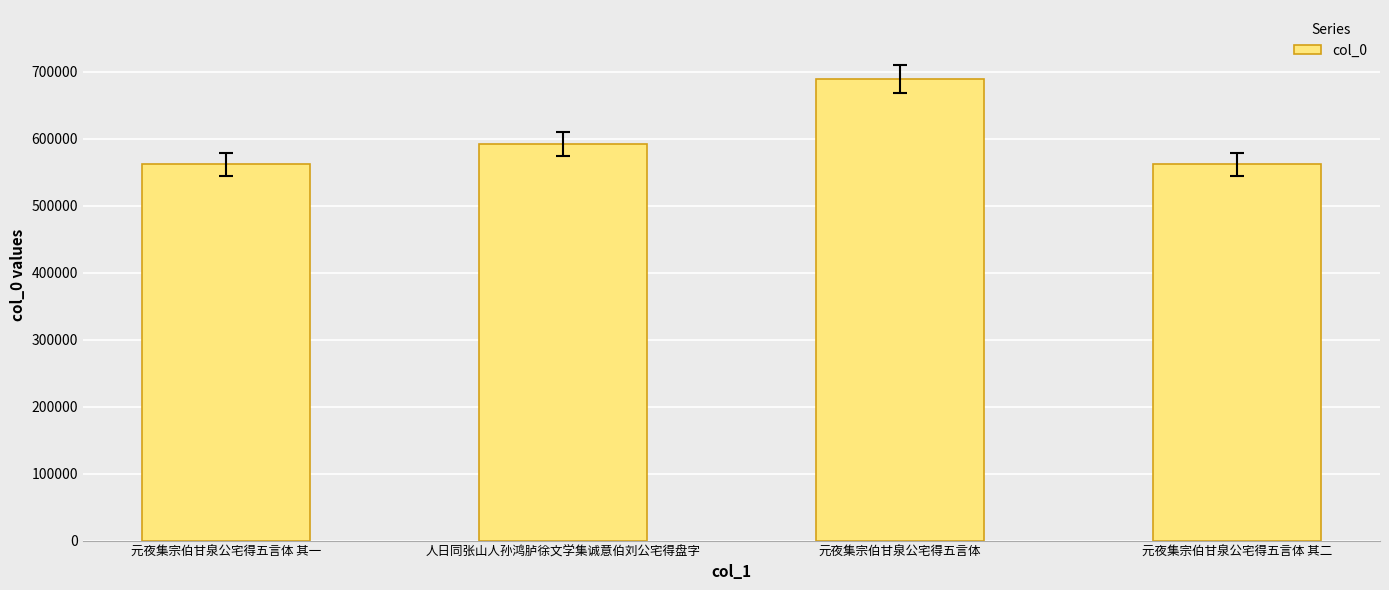

What is the label of the 3rd bar from the right?

人日同张山人孙鸿胪徐文学集诚意伯刘公宅得盘字